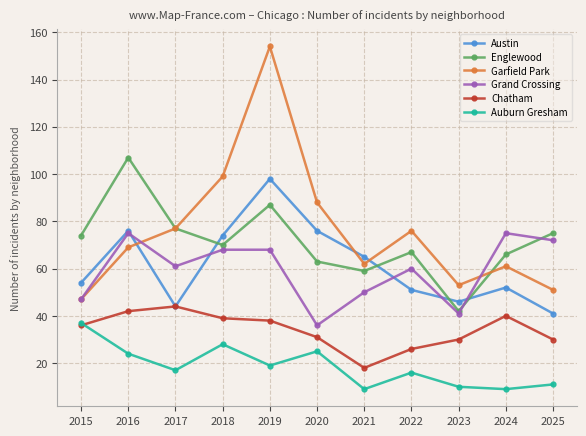

Which series has the largest total across all categories?

Garfield Park